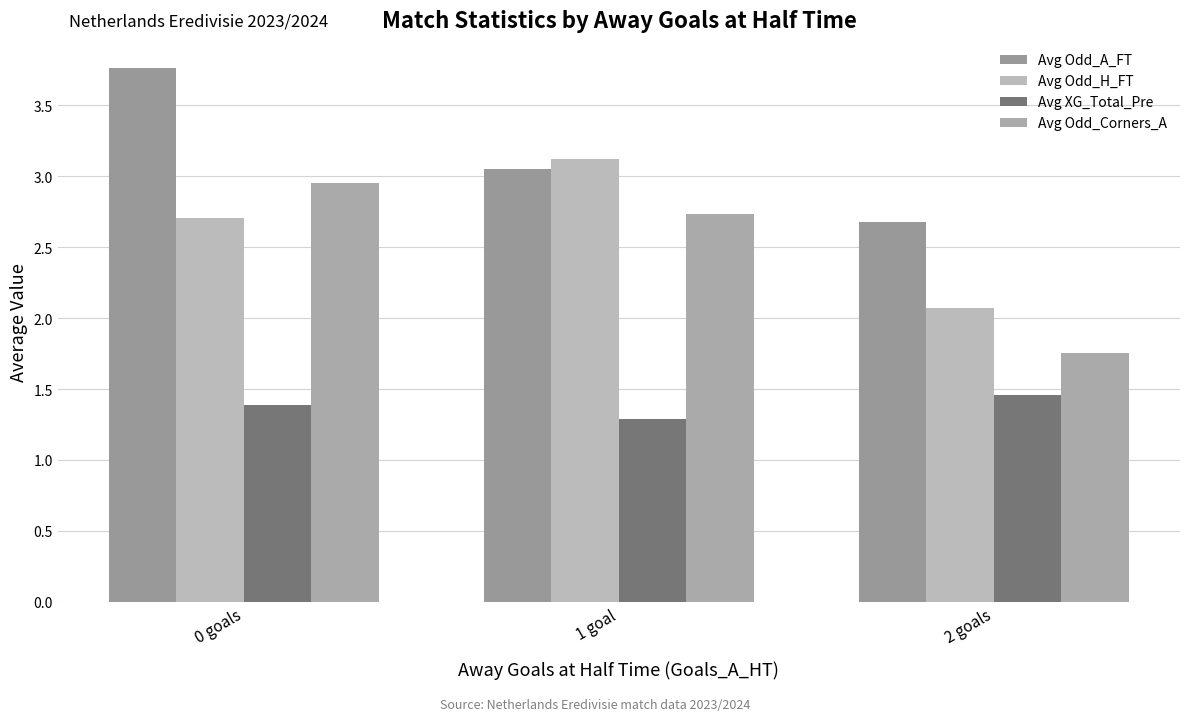

At which label is Avg Odd_H_FT closest to 2?

2 goals